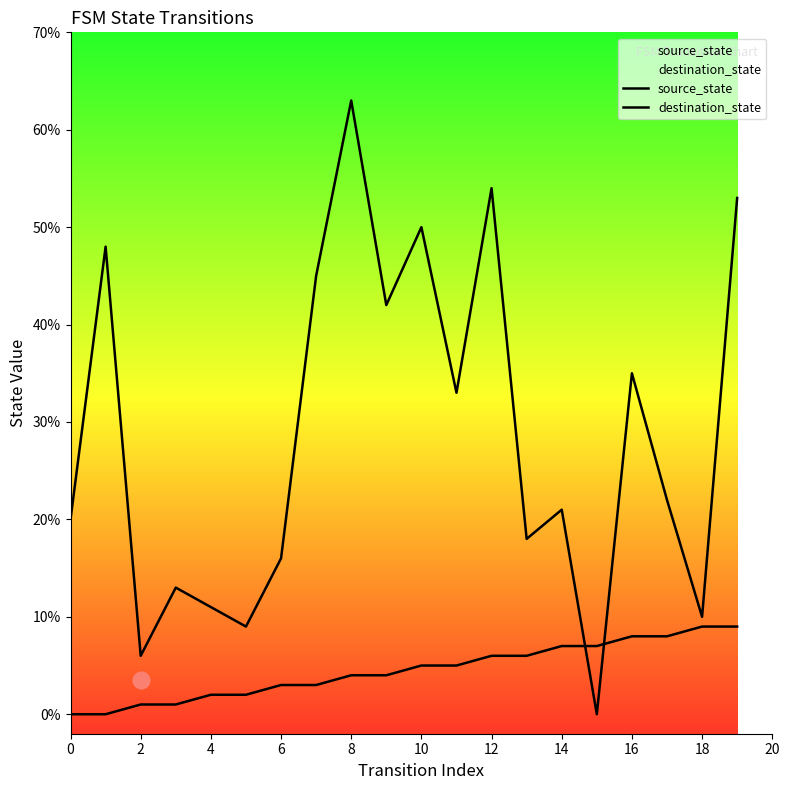

How many lines are shown in the chart?

2